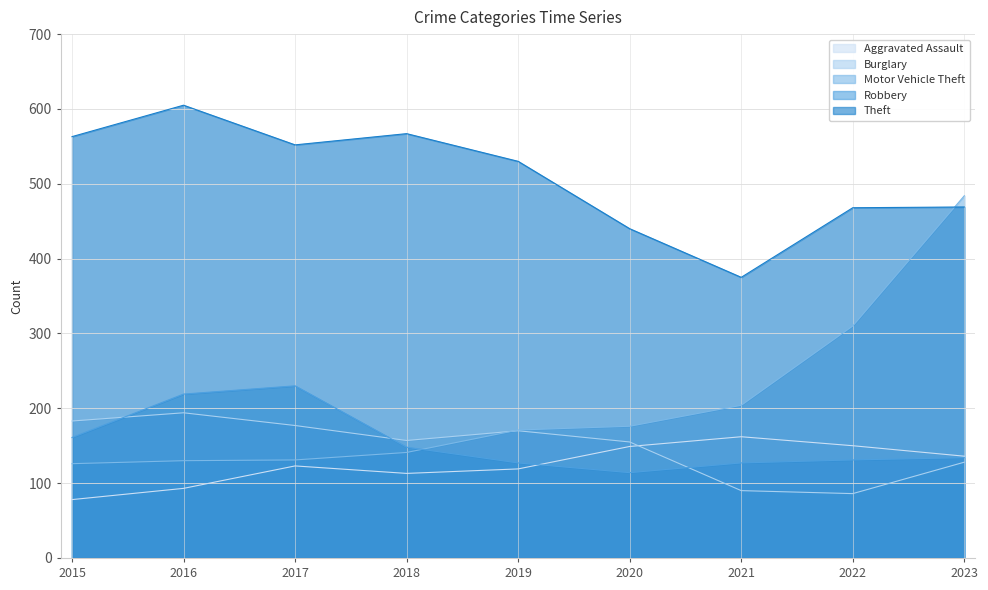

Is it true that Aggravated Assault equals 123 at 2017?

True